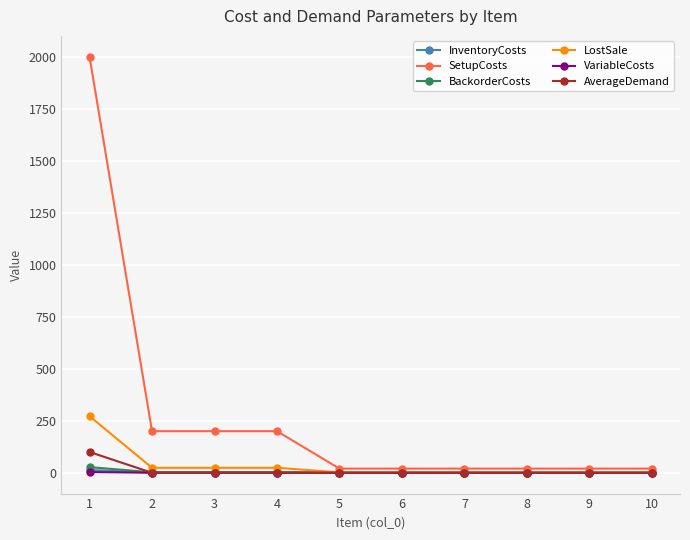

What is the approximate value of SetupCosts at 1?

2000.0